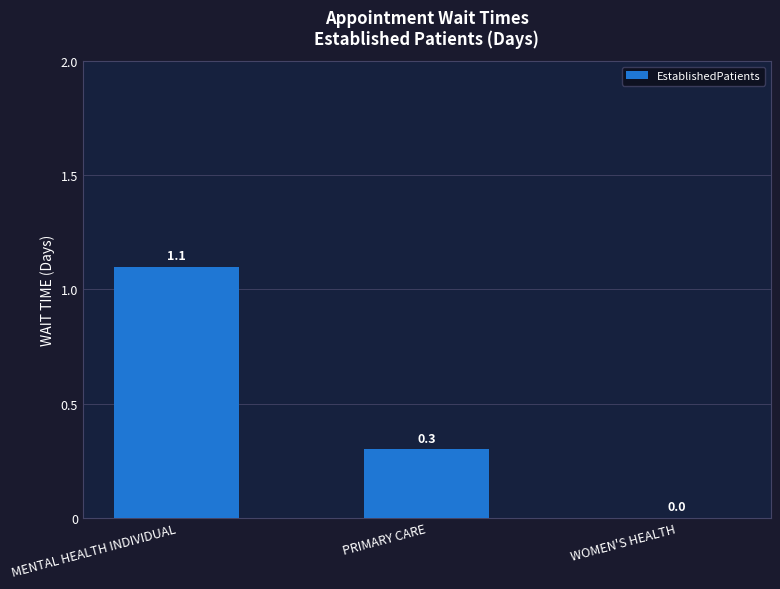

Reading left to right, extract all data points from this chart.

1.1	0.3	0.0